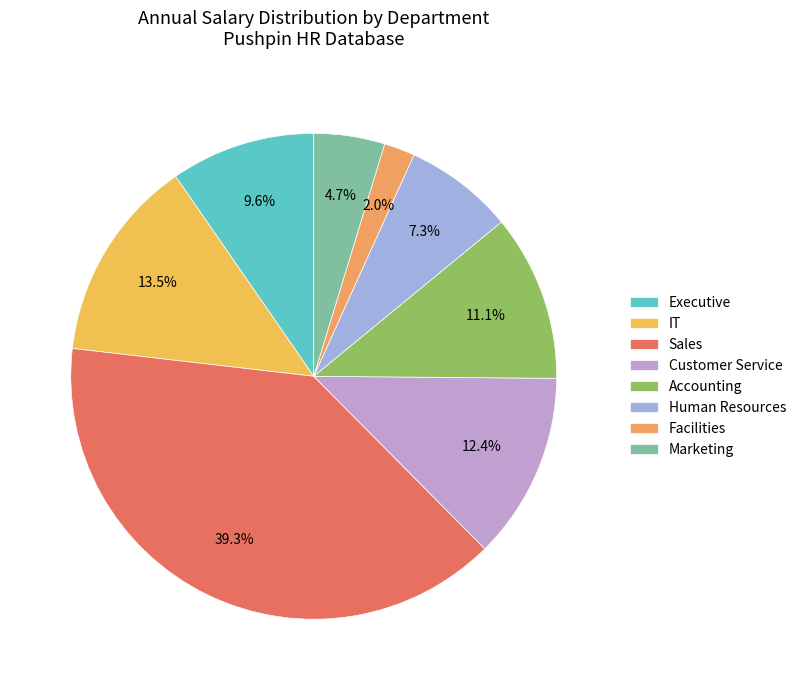

To the nearest percent, what percentage of the pie is Customer Service?

12%